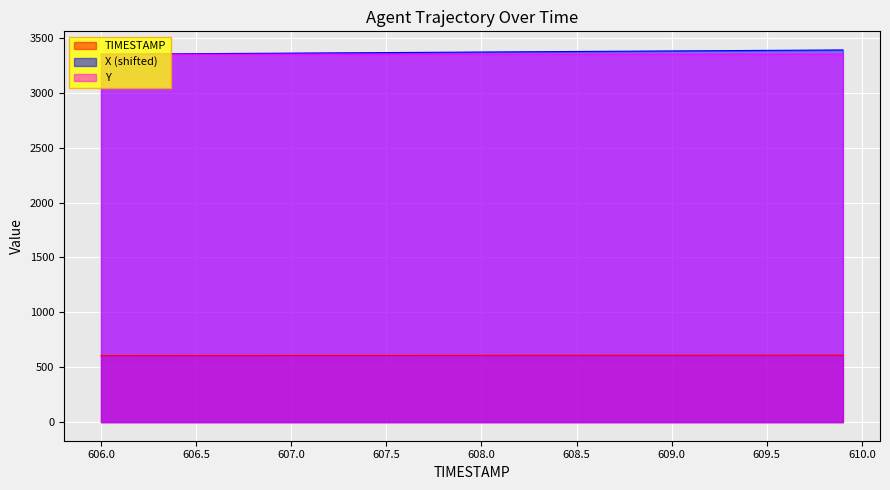

True or false: Y and TIMESTAMP cross at least once.

False